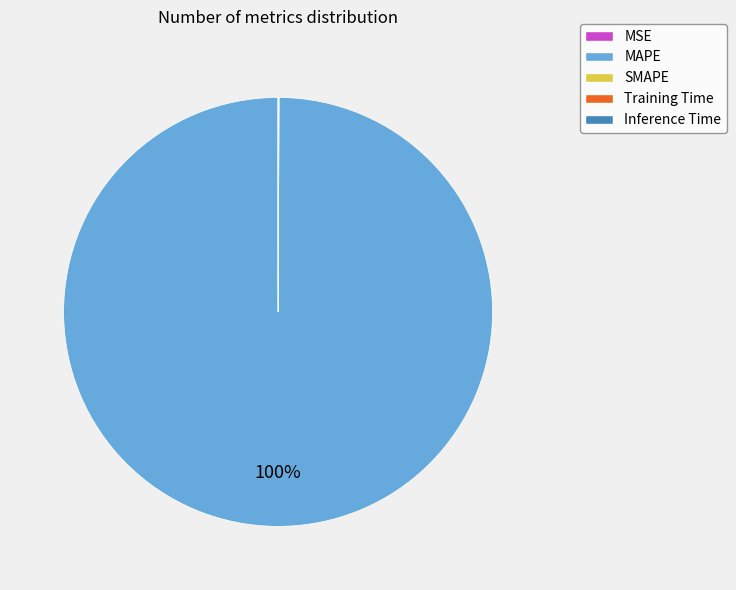

What percentage is the MAPE slice, to the nearest percent?

100%